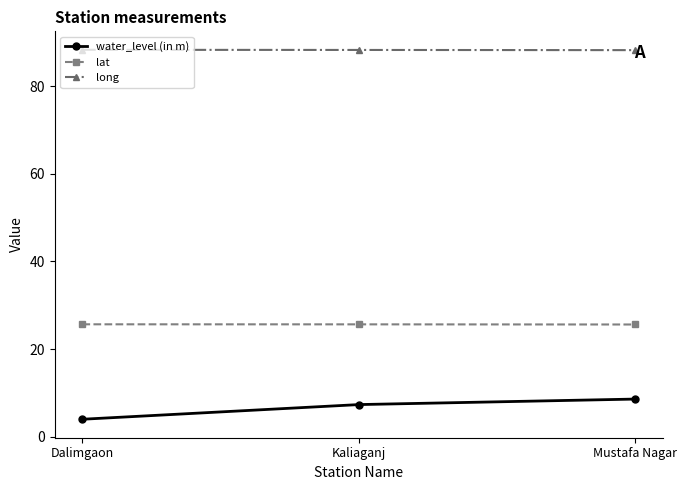

True or false: lat has a value of 6.3 at Kaliaganj.

False